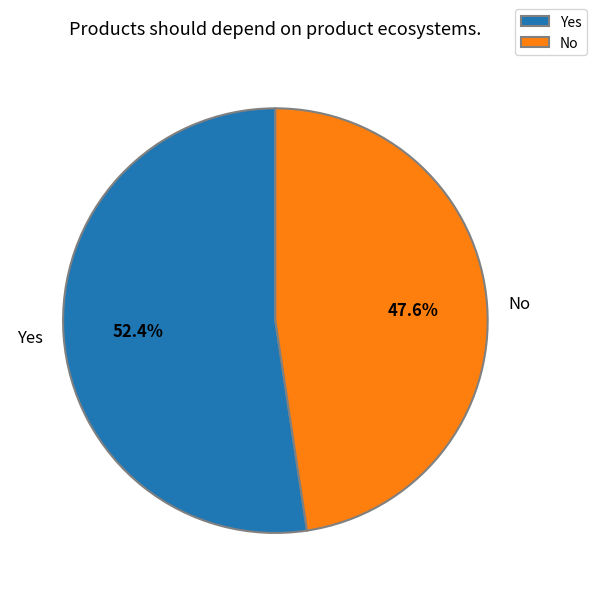

Count the number of slices in the pie.

2